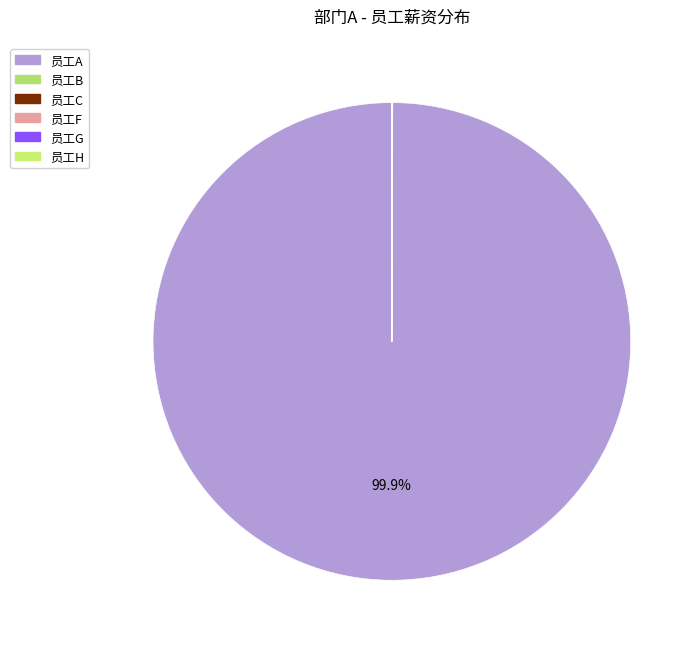

Which category has the smallest portion of the pie?

员工B